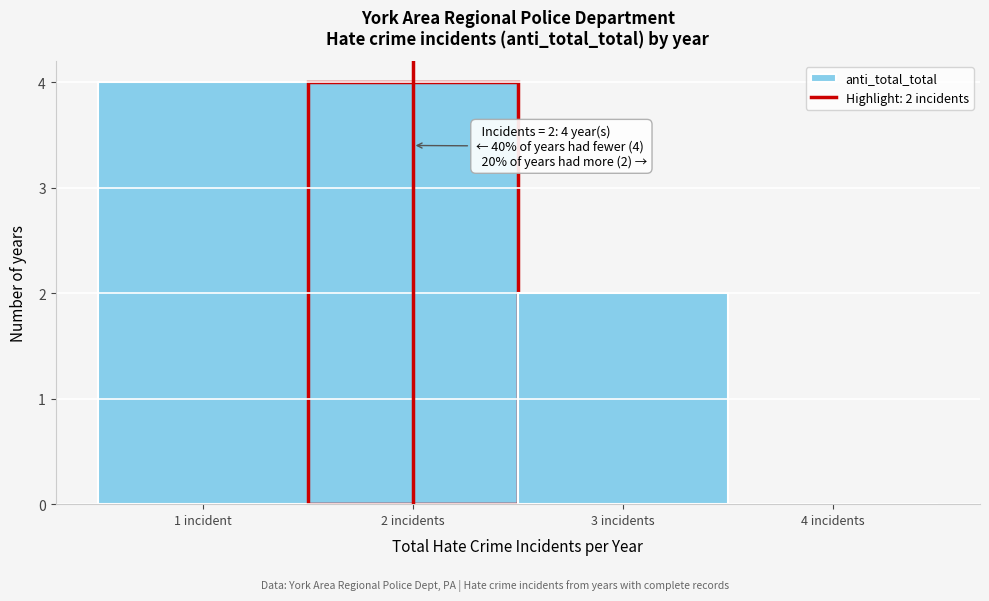

Reading right to left, what are all the values shown in this chart?

4 incidents=0	3 incidents=2	2 incidents=4	1 incident=4